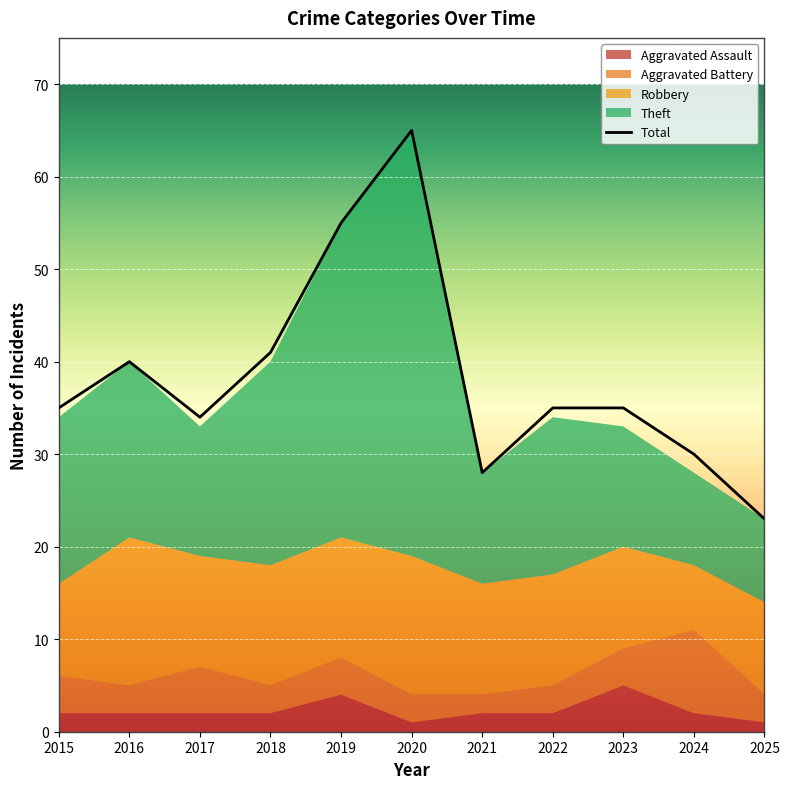

Which series changed the most between 2015 and 2022?

Robbery